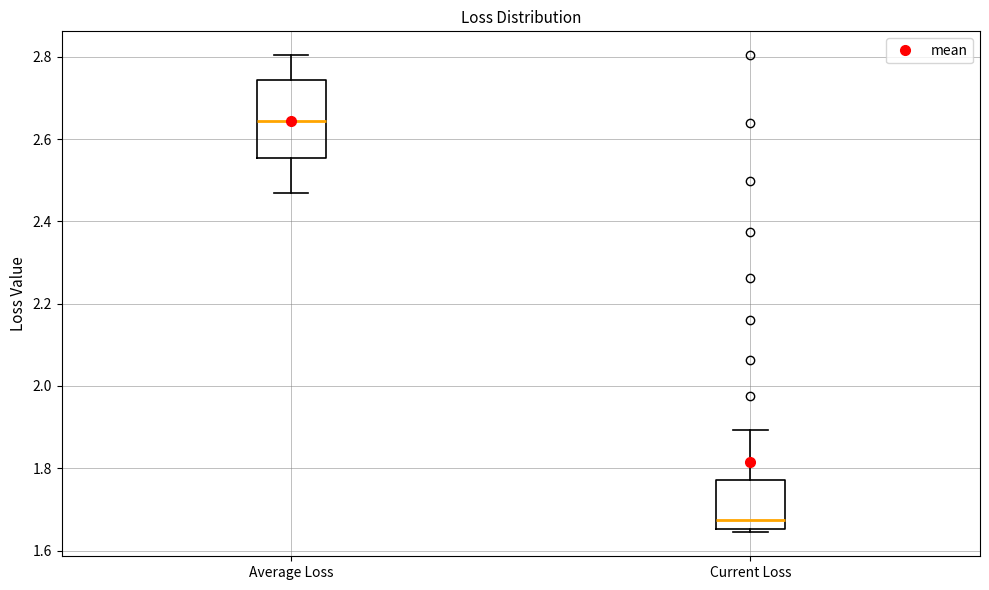

Reading left to right, transcribe this box plot: for each box, give where its median line is, the range the box spans, and where its two whiskers end, as read against the y-axis. The values are not printed on the chart, so give them approximately, as read against the axis.

Average Loss: median 2.64, box 2.56 to 2.74, whiskers 2.46 to 2.80
Current Loss: median 1.68, box 1.66 to 1.78, whiskers 1.64 to 1.90